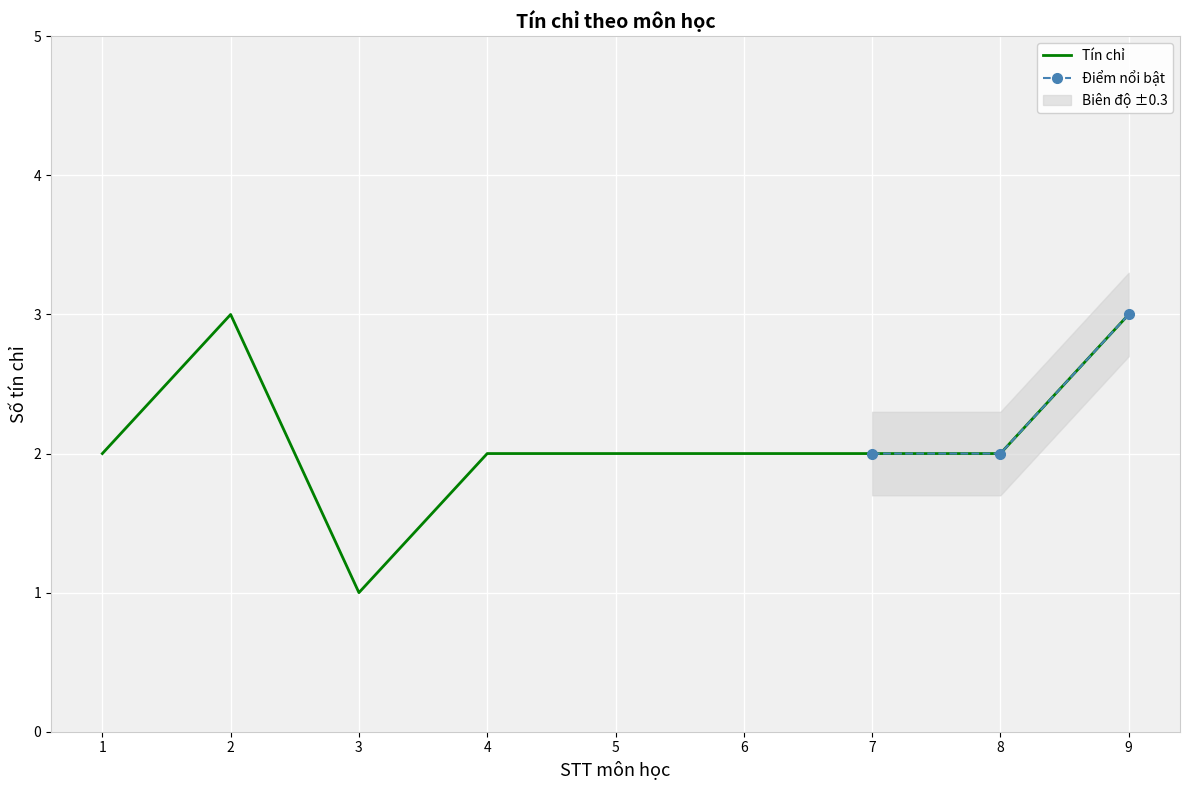

List the labels in order of value, smallest first.

3, 1, 4, 5, 6, 7, 8, 2, 9